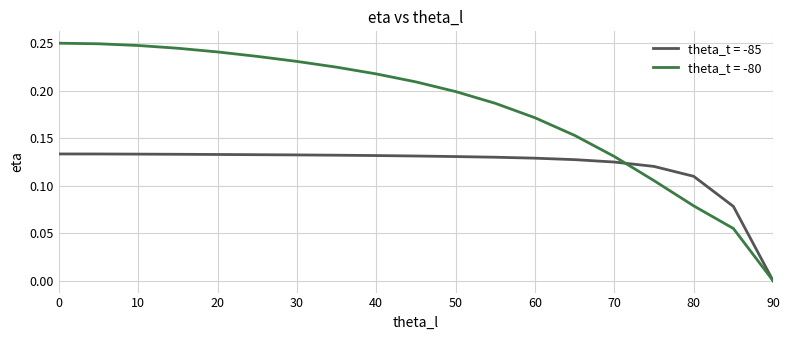

List the series in order of their overall mean, lowest first.

theta_t = -85, theta_t = -80